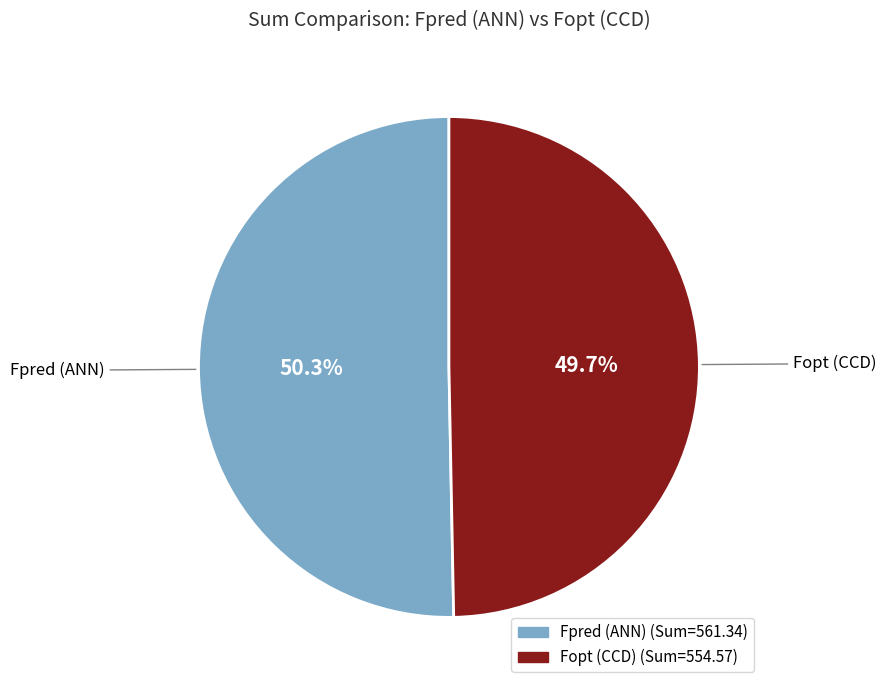

To the nearest percent, what is the average slice percentage?

50%